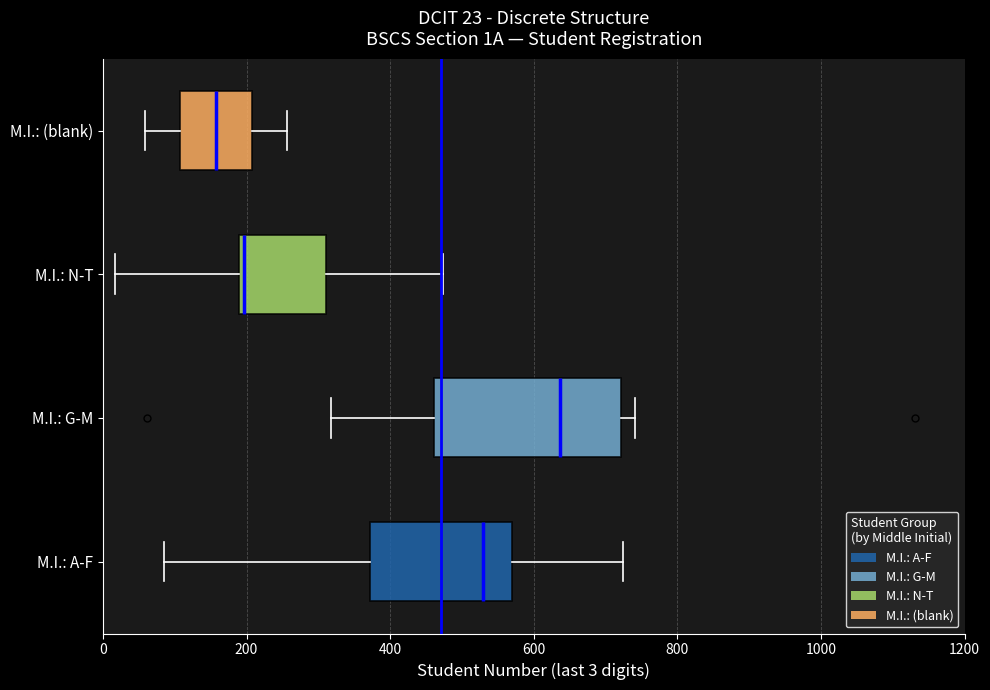

Which box has the furthest to the left median line?

M.I.: (blank)